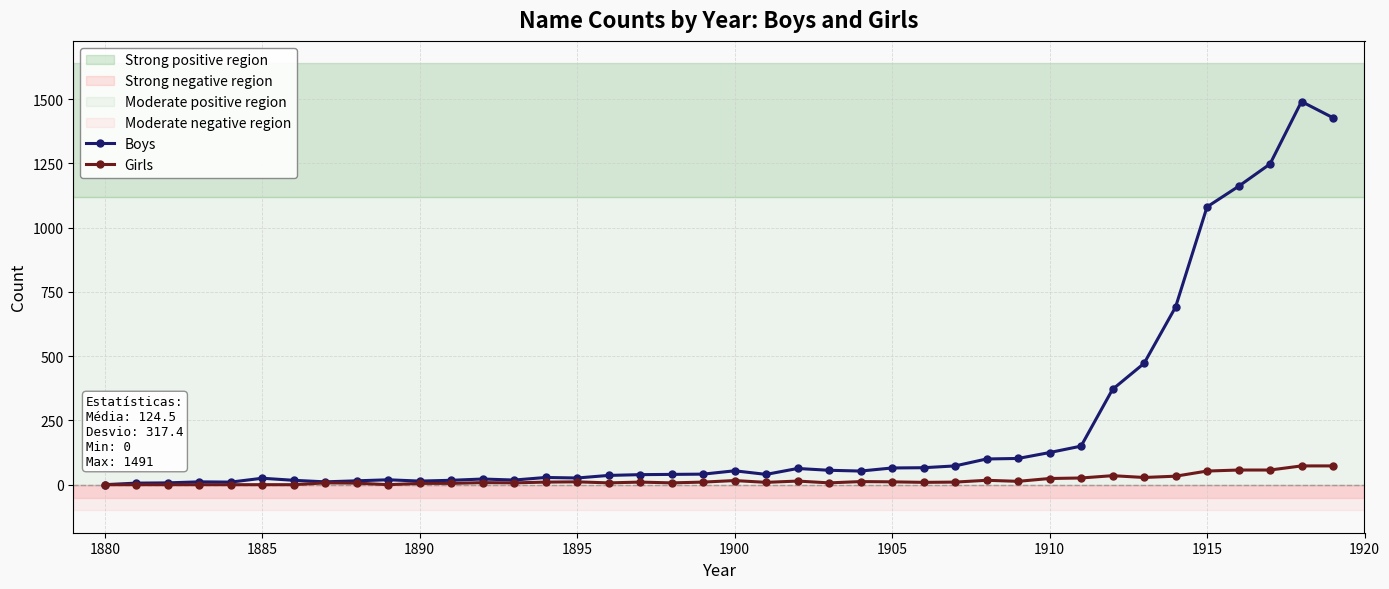

What is the maximum value shown in the chart?

1491